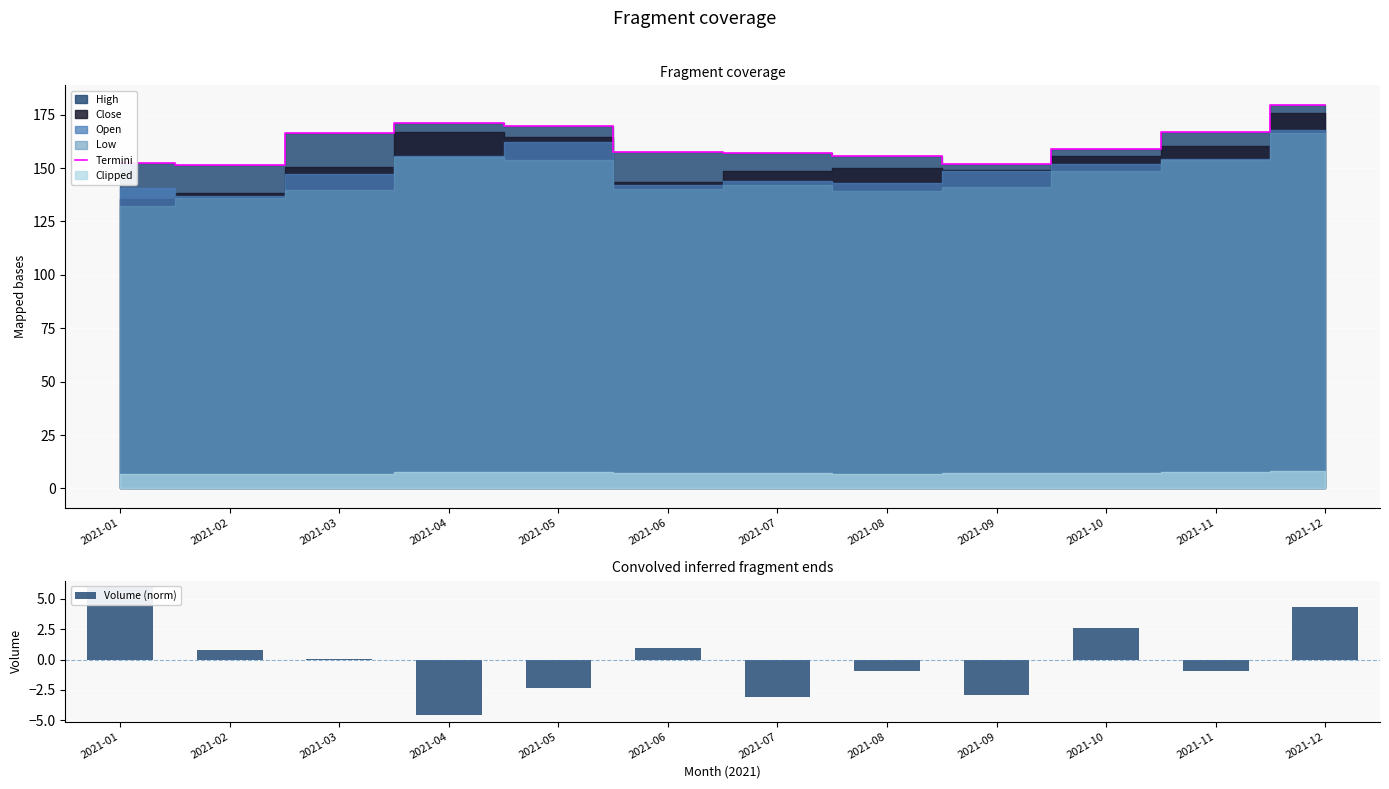

How many values in the Volume (norm) series exceed 0?

6